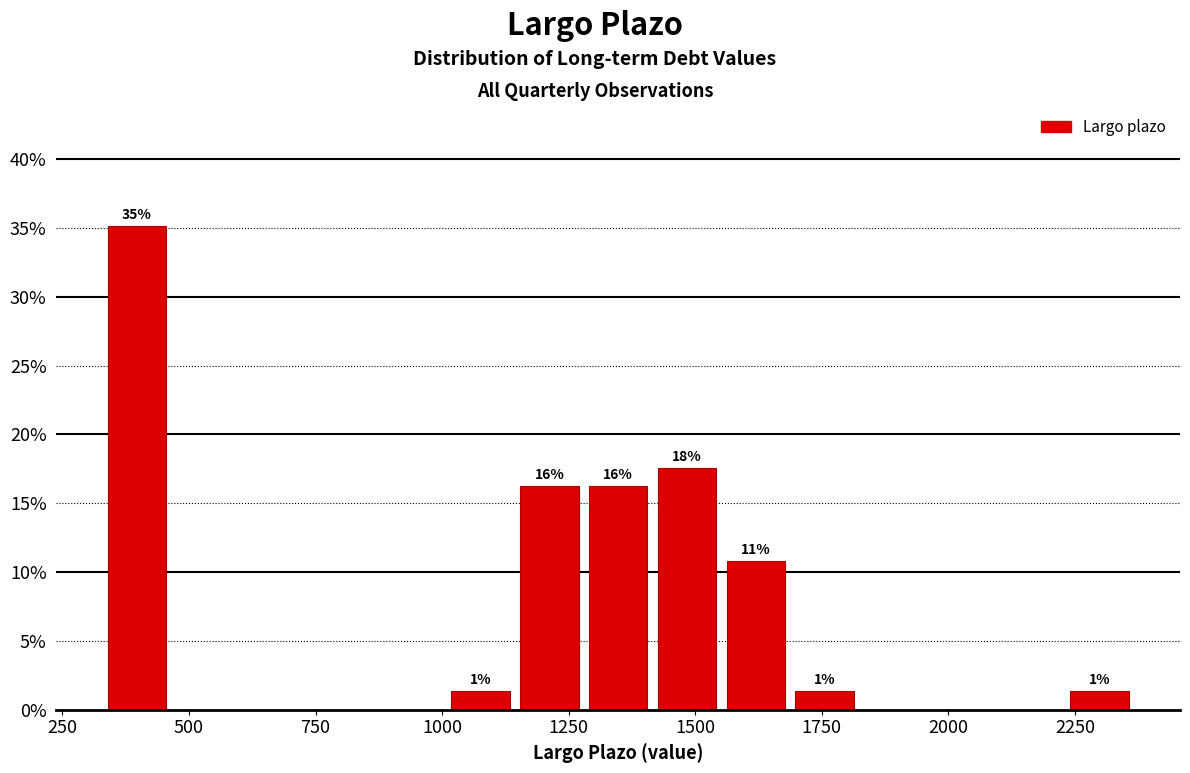

Read against the x-axis, roughly where is the centre of the tallest bar?

400